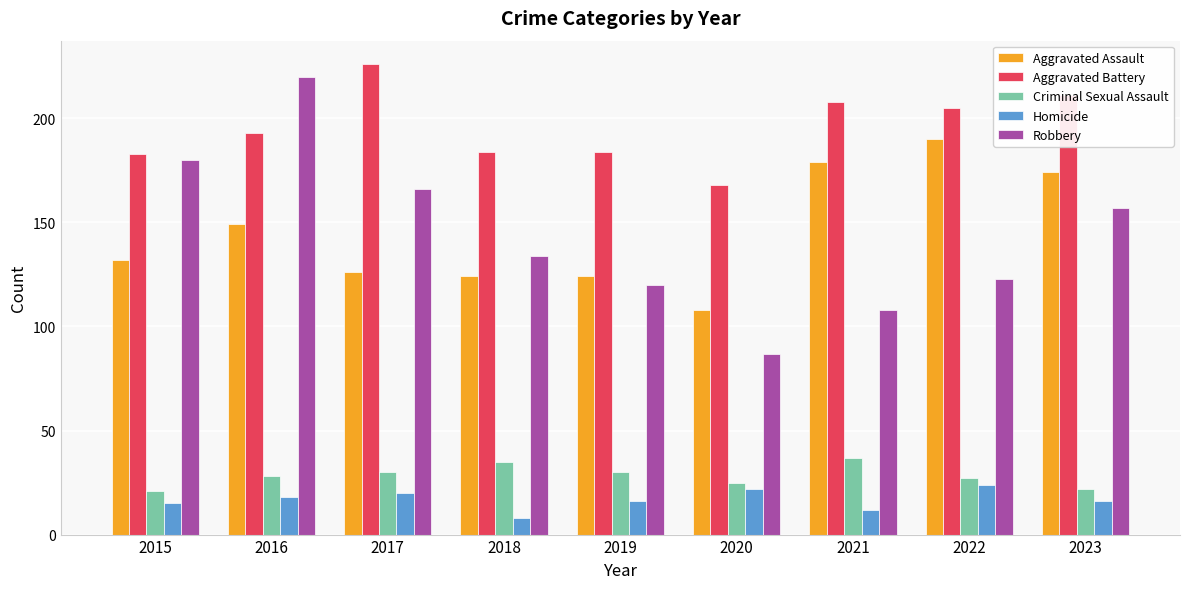

At which label does Aggravated Assault reach its minimum?

2020